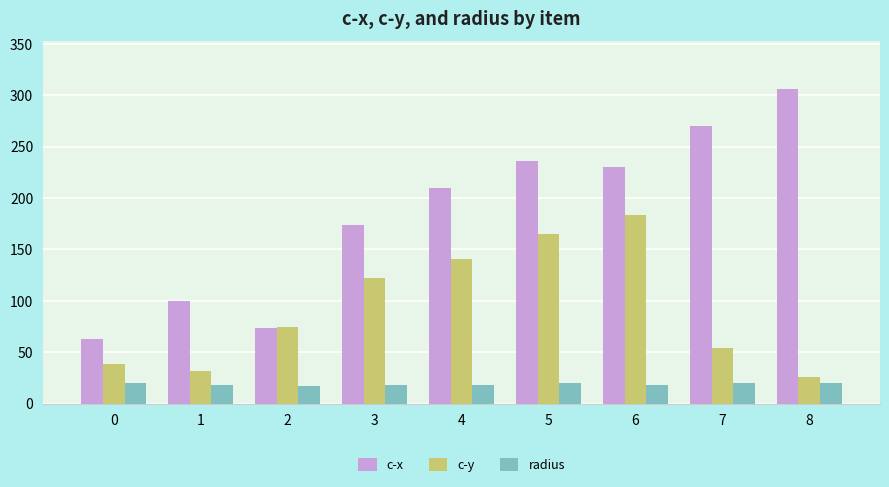

What are all the series names shown in the legend?

c-x, c-y, radius